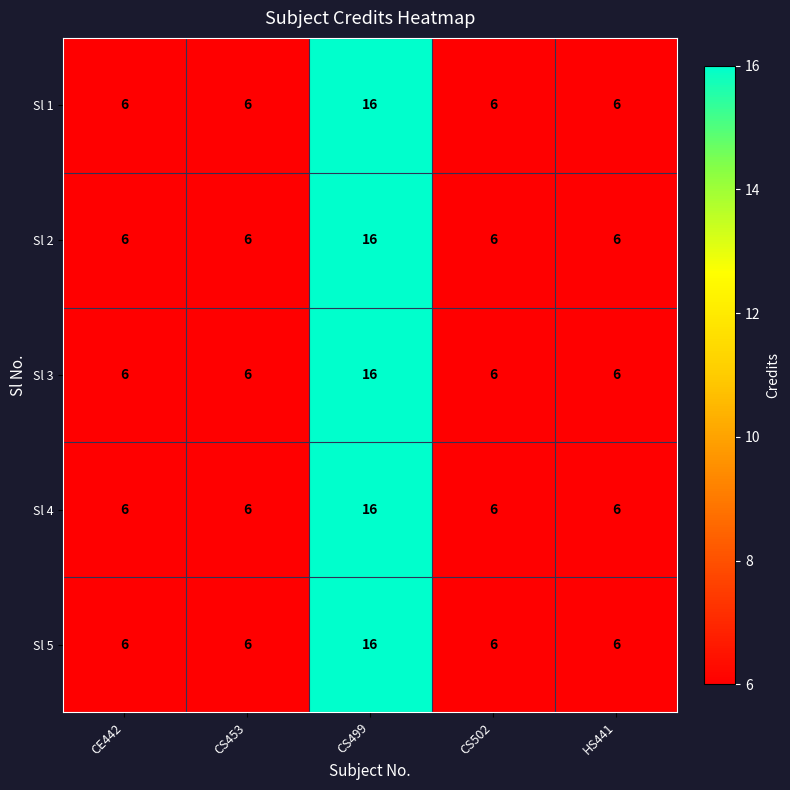

Is it true that Sl 4 equals 5 at CS499?

False